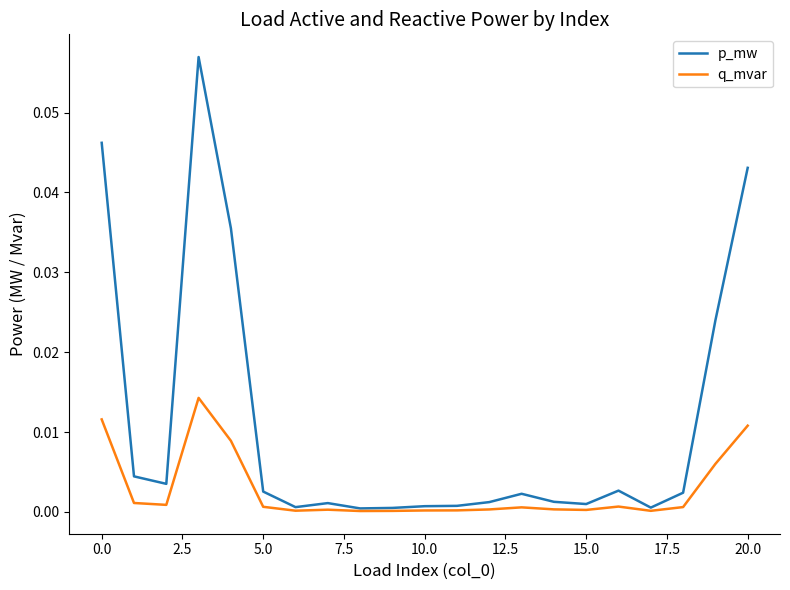

Which series has the largest total across all categories?

p_mw